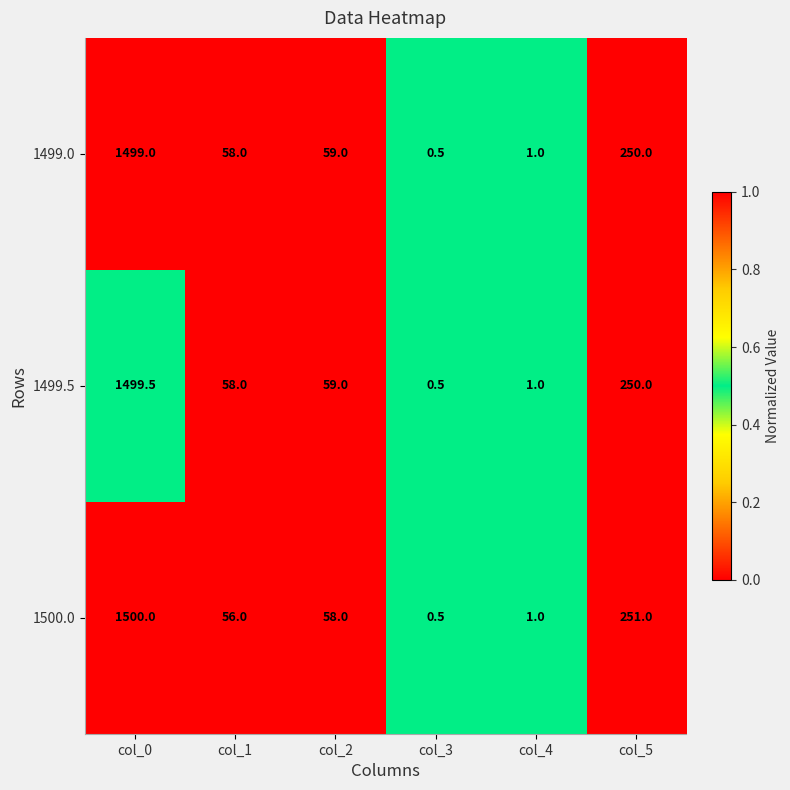

How many categories are shown in the chart?

6